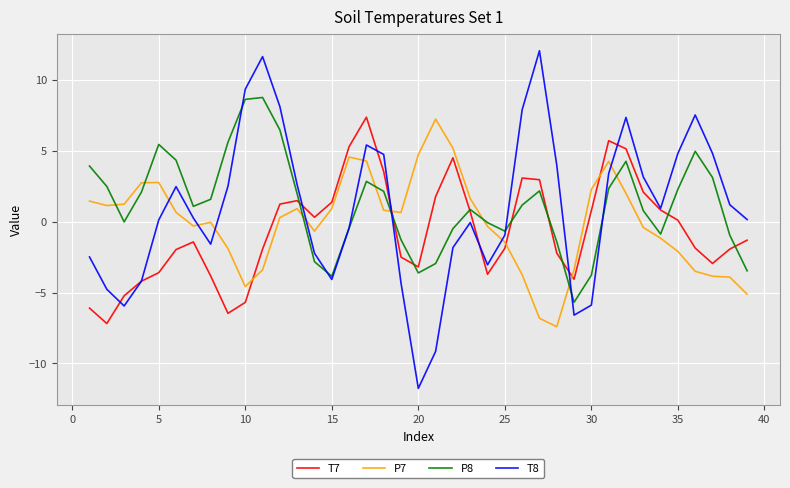

Which series has the largest range (max minus min)?

T8